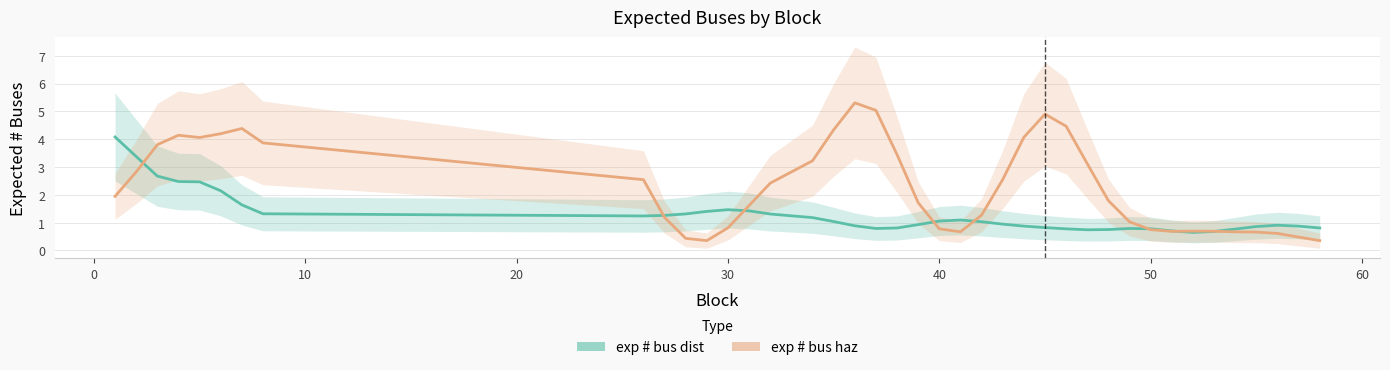

Which series has the largest total across all categories?

exp # bus haz